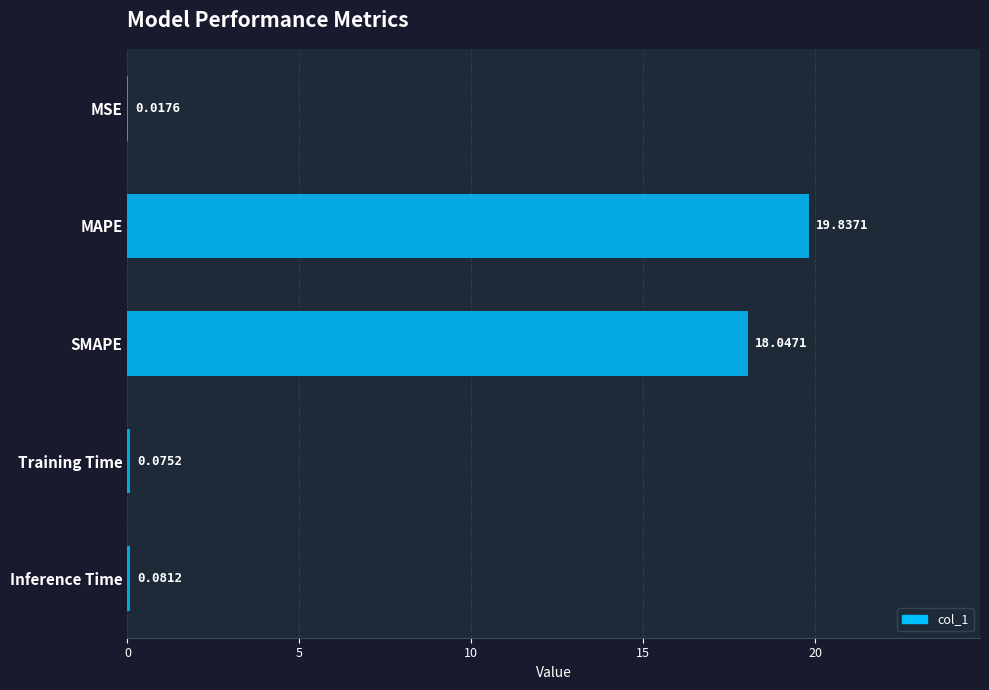

Which category has the highest value across all series?

MAPE